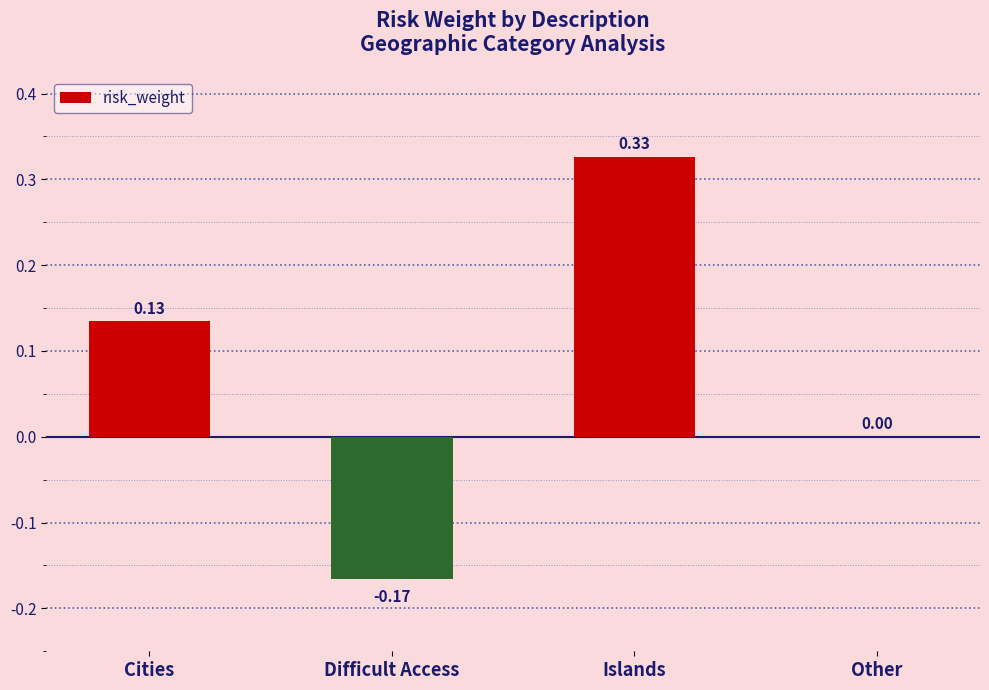

What is the difference between the values at Cities and Islands?

0.2